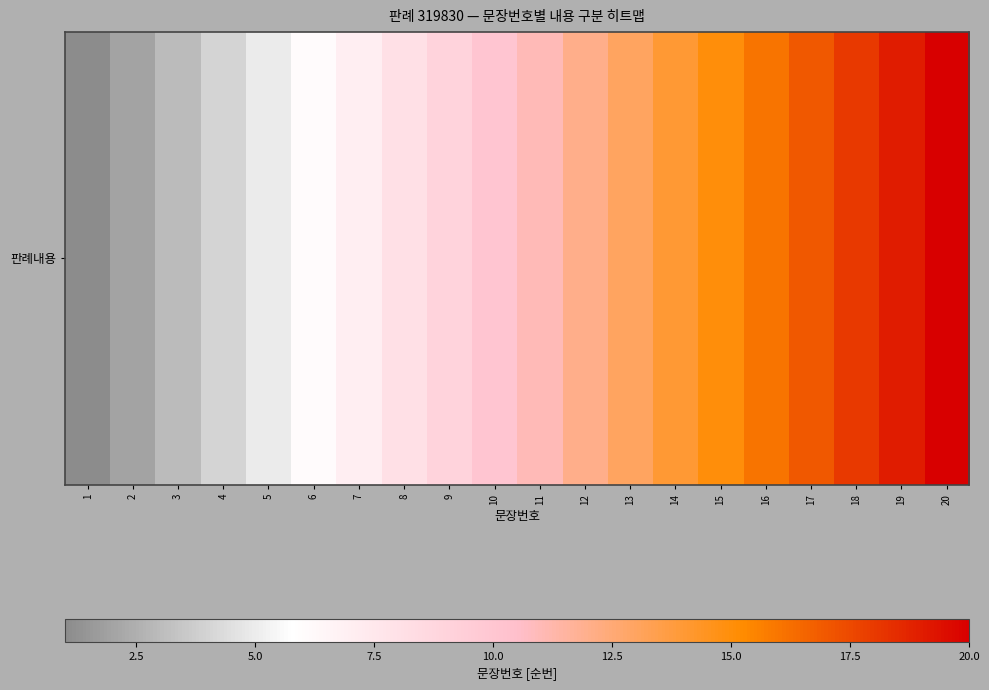

What is the change in value from 4 to 6?

+2